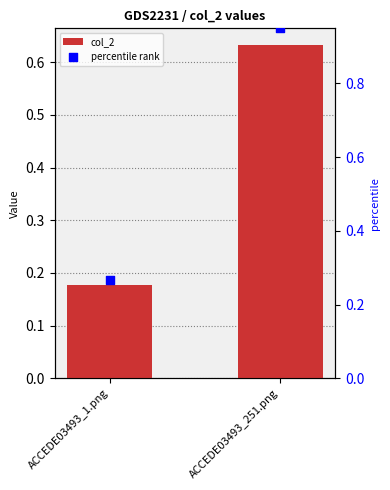

What are all the series names shown in the legend?

col_2, percentile rank